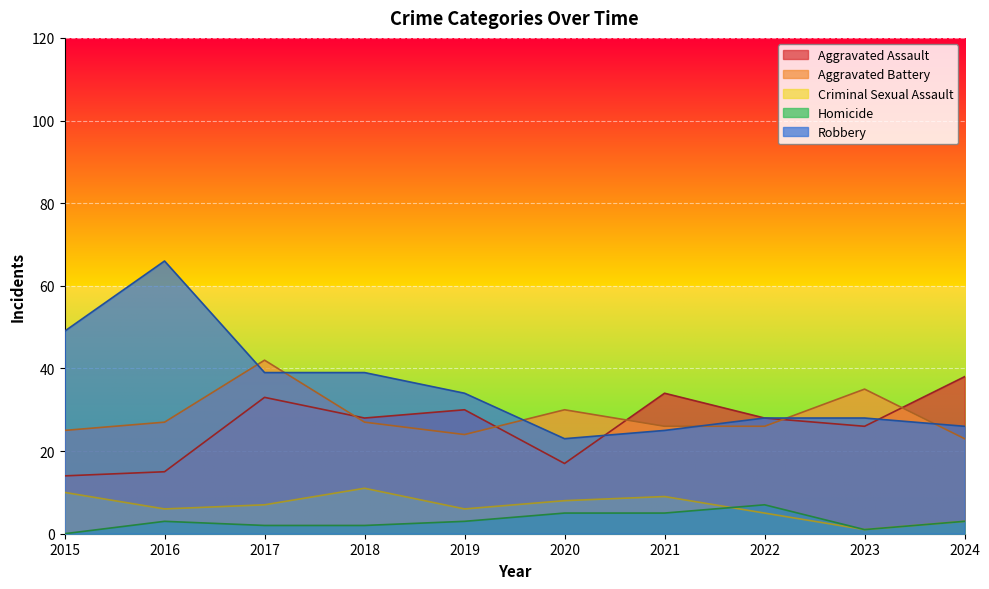

What is the spread (max minus min) of values at 2024?

35